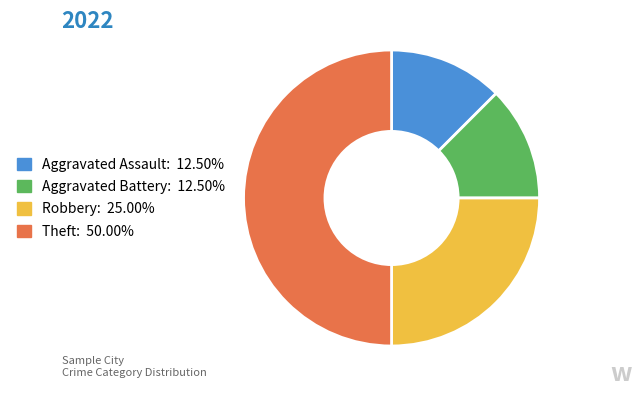

Is Aggravated Battery the majority of the pie?

No